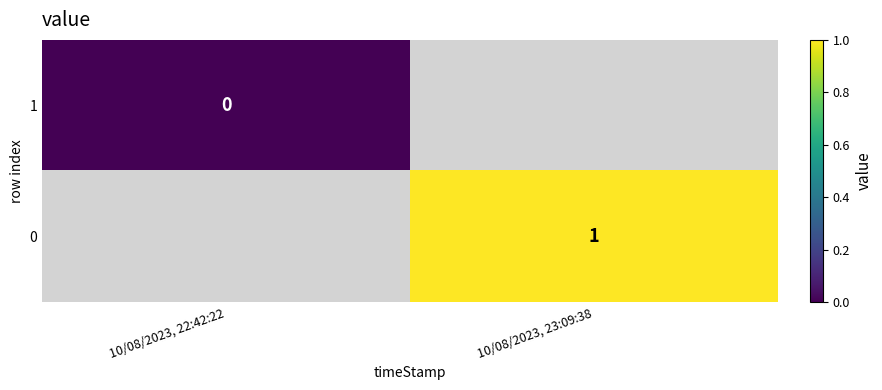

The value of 0 at 10/08/2023, 23:09:38 is 1. True or false?

True